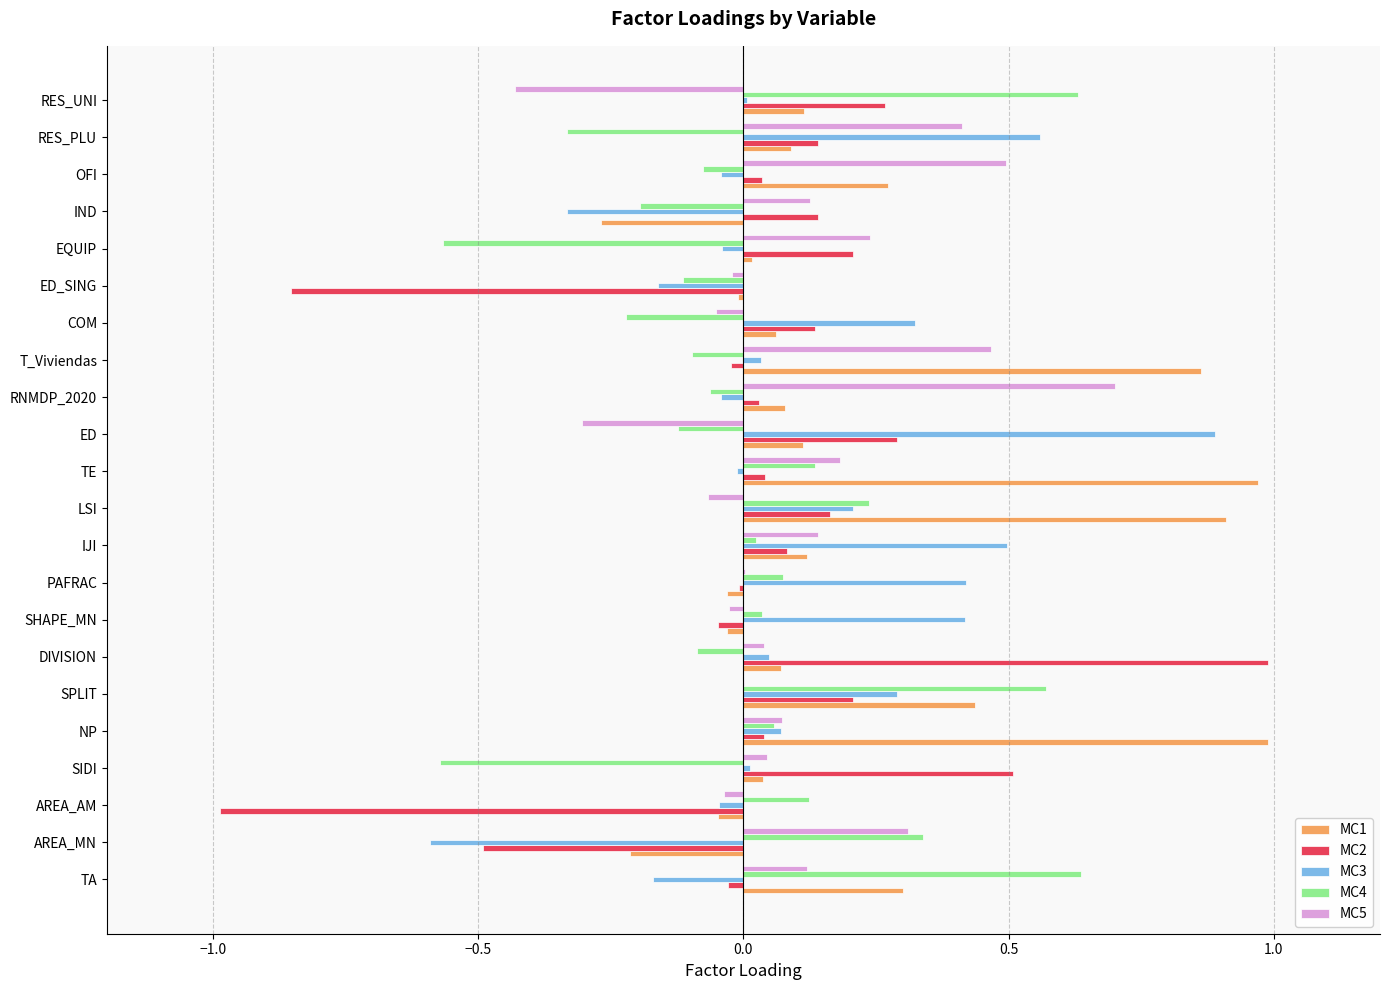

Is the value of MC3 at RES_PLU greater than the value of MC4 at COM?

Yes